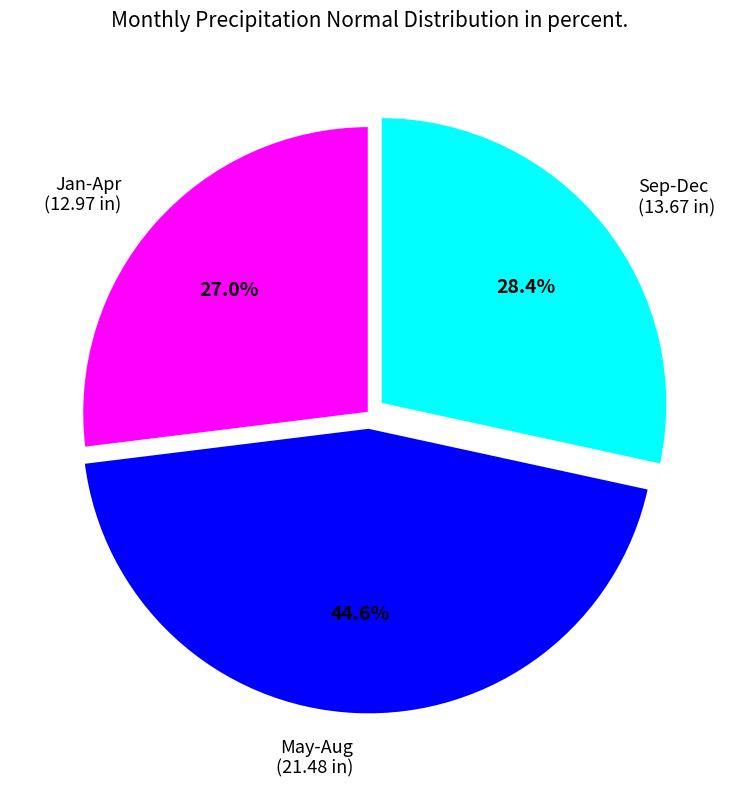

Is there any slice that represents more than half of the pie?

No